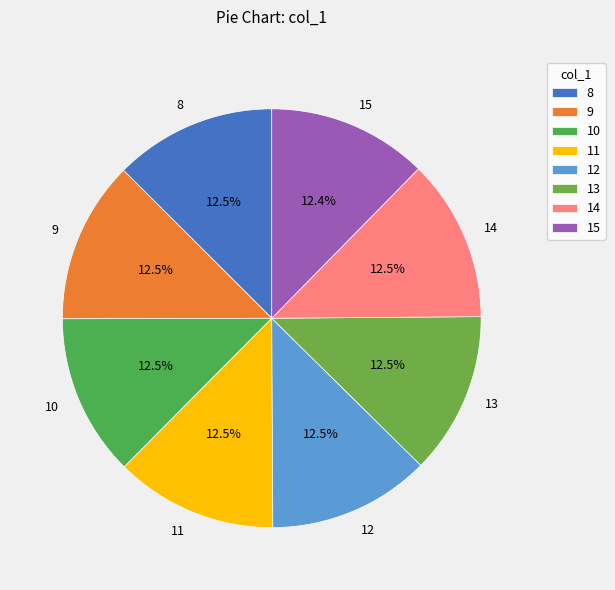

How many slices are in this pie chart?

8